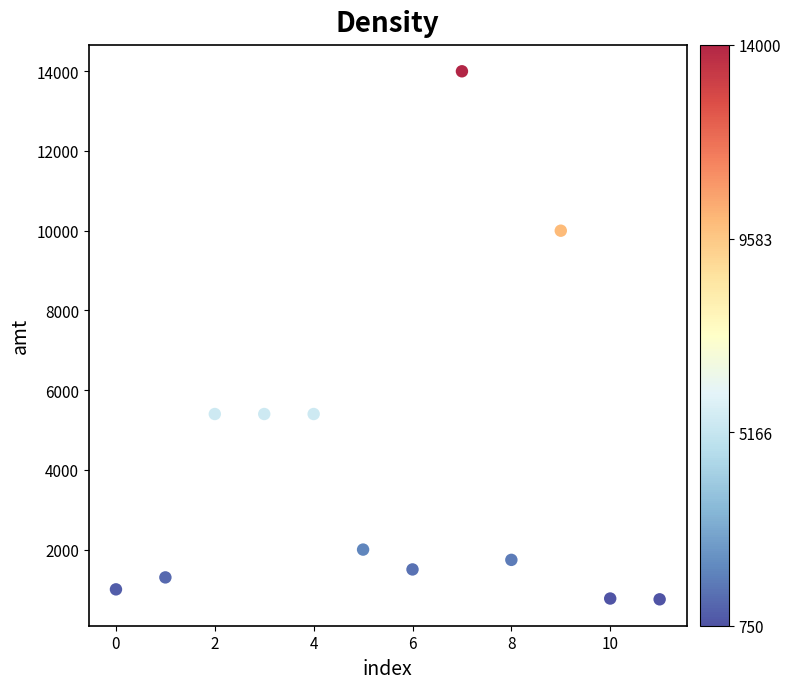

What is the range of Y values (max minus min)?

13250